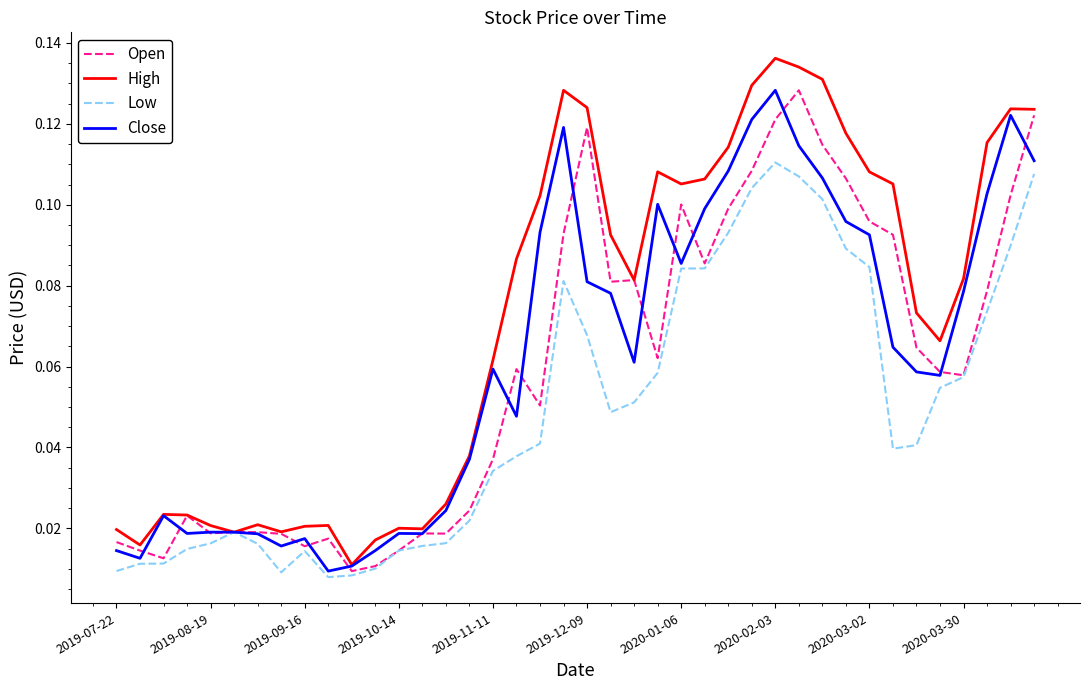

Which series has the widest spread of values?

High